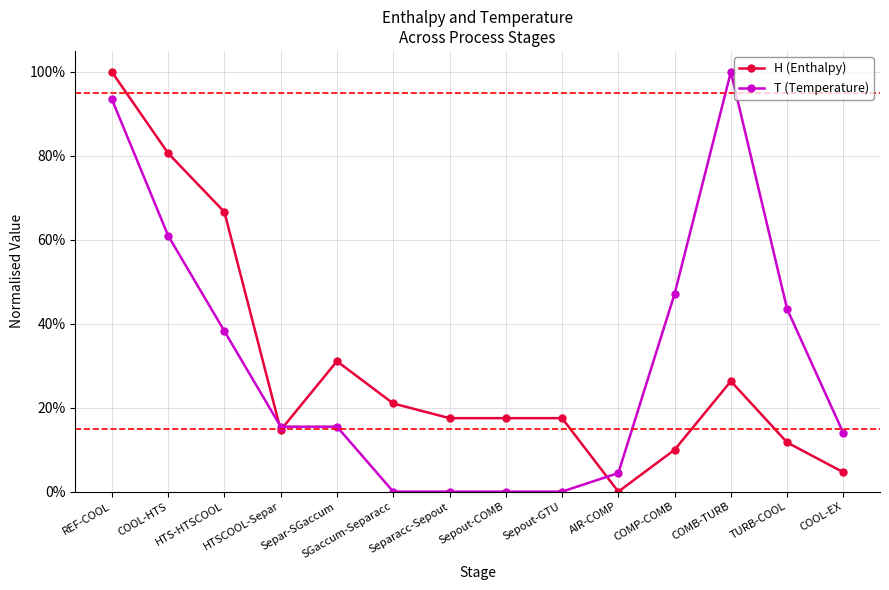

Does the chart have visible grid lines?

Yes